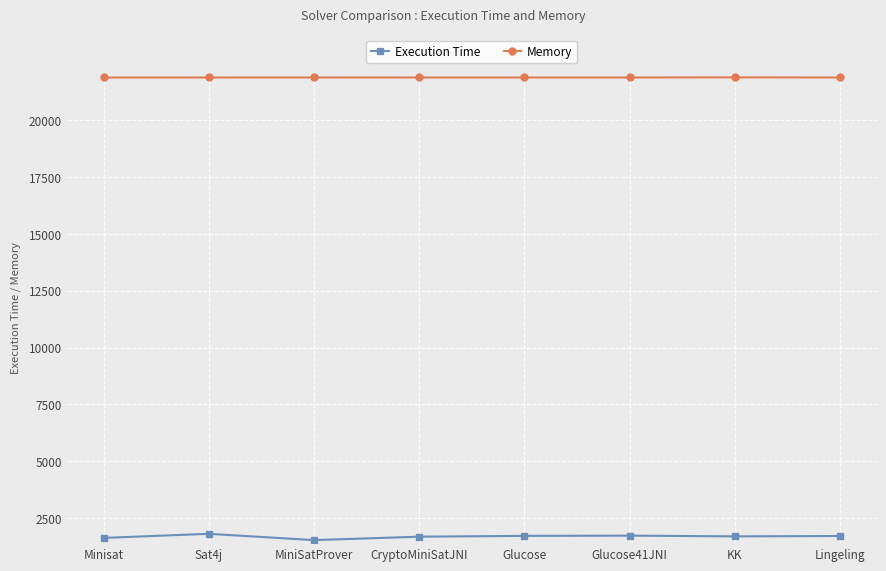

How many Memory values are between 21872 and 21873?

7